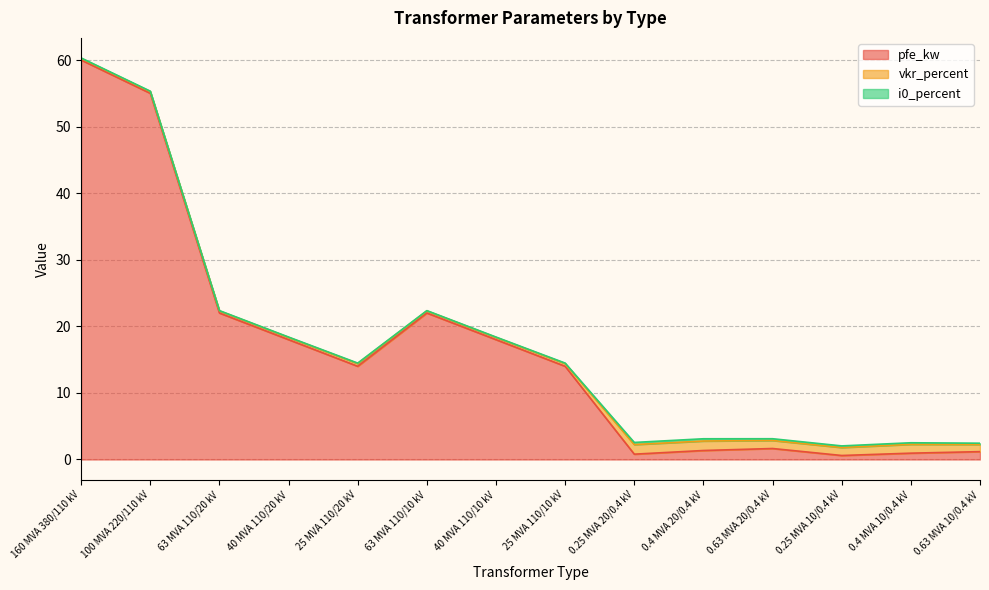

What is the sum of all i0_percent values?

2.0